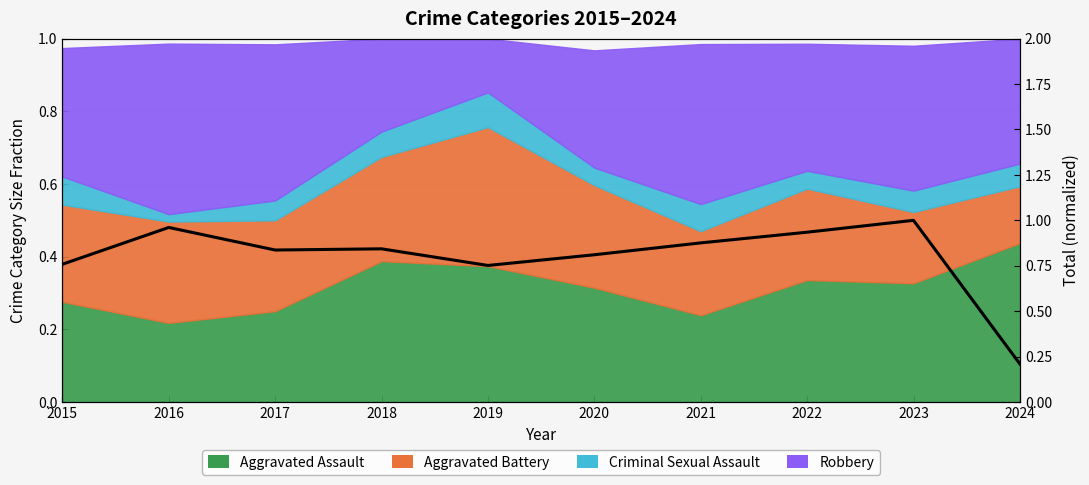

Reading left to right, transcribe all the data shown in this chart.

2015=0.8	2016=1.0	2017=0.8	2018=0.8	2019=0.8	2020=0.8	2021=0.9	2022=0.9	2023=1.0	2024=0.2